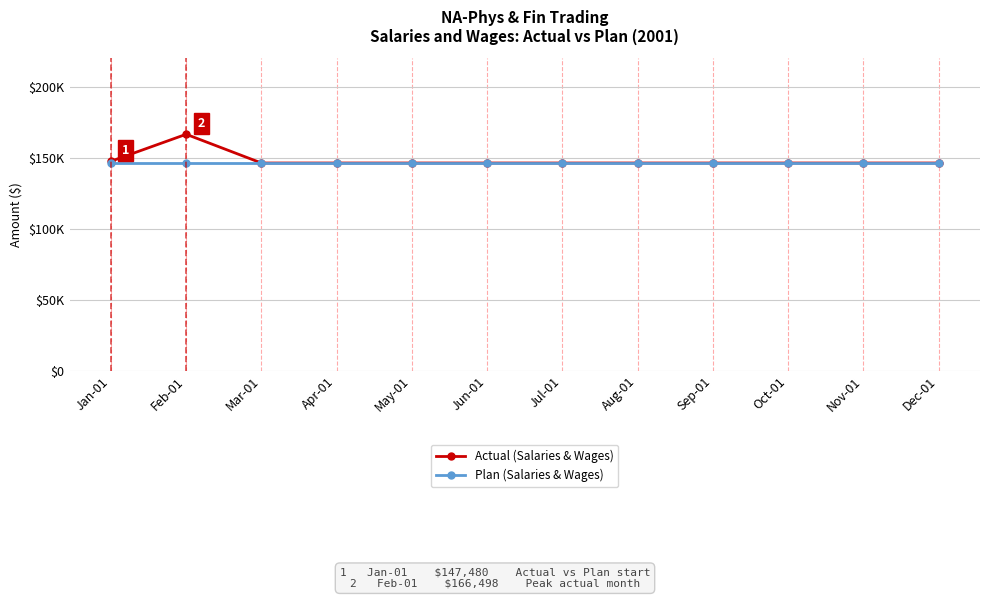

Which label corresponds to the smallest value in the chart?

Mar-01